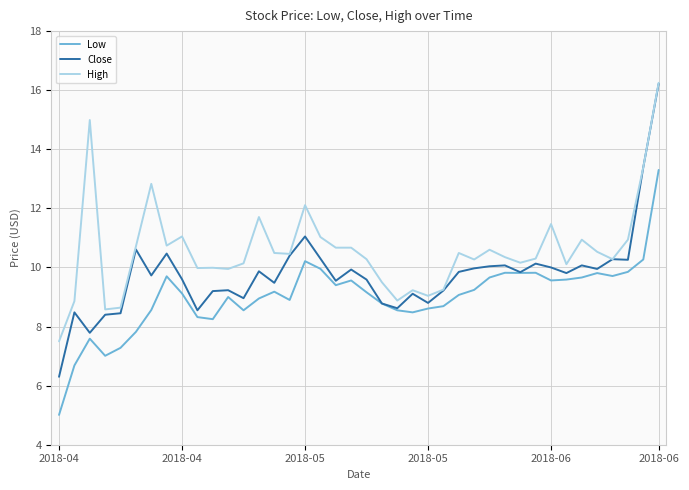

True or false: High and Low intersect in this chart.

False